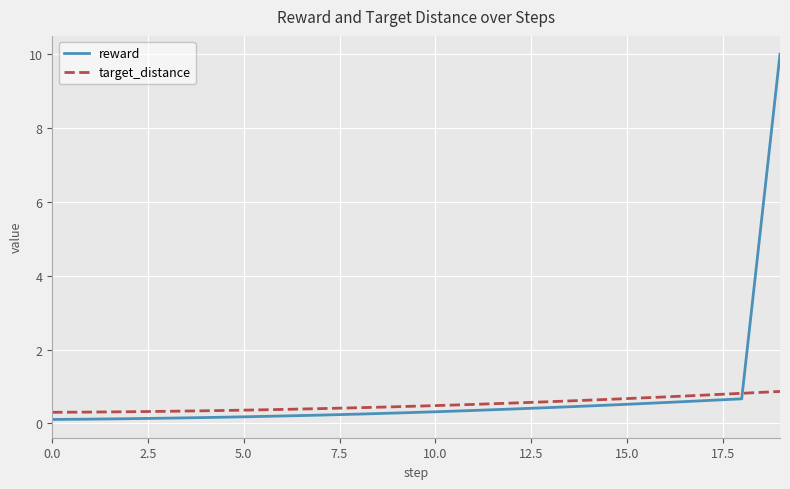

Does the chart have visible grid lines?

Yes